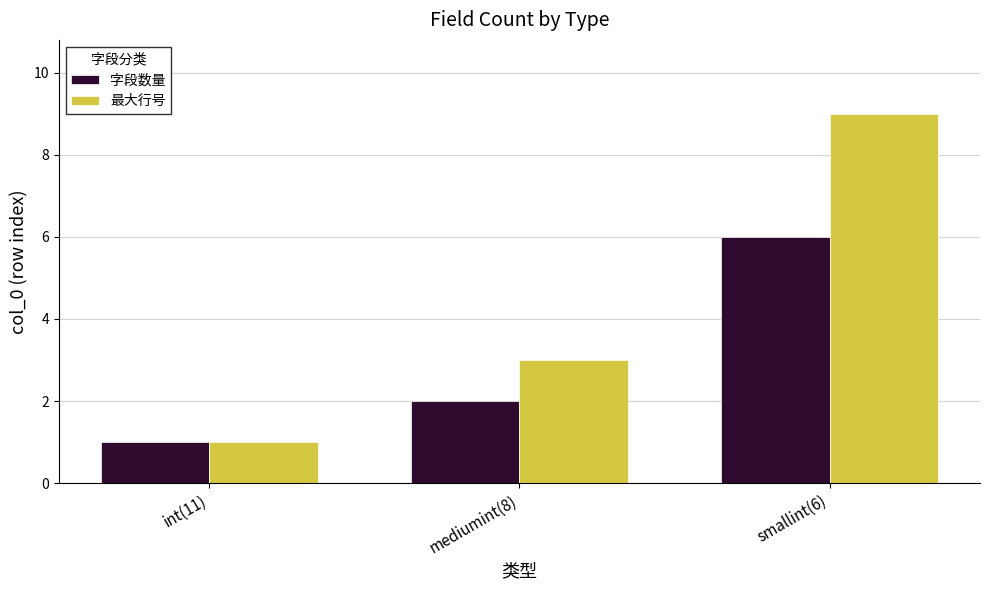

How many bars are there in total?

6